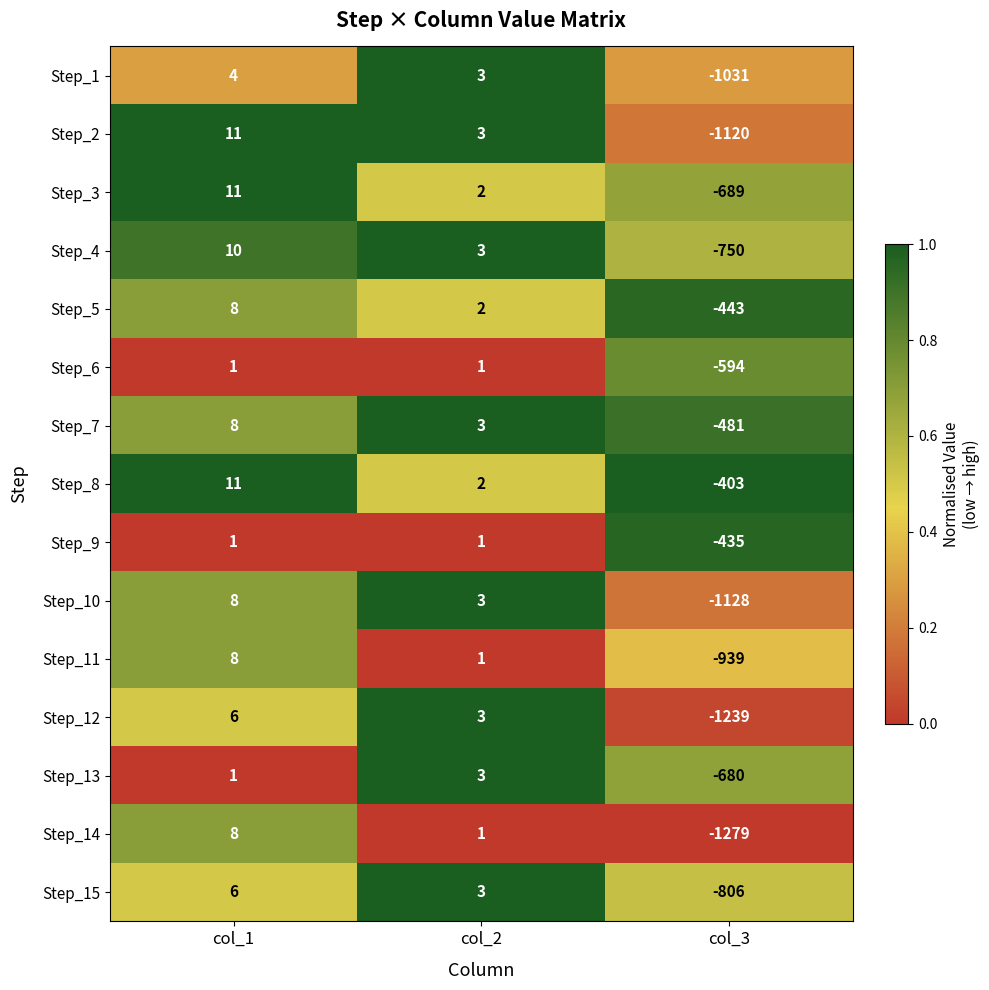

List the labels in order of Step_2 value, smallest first.

col_3, col_2, col_1